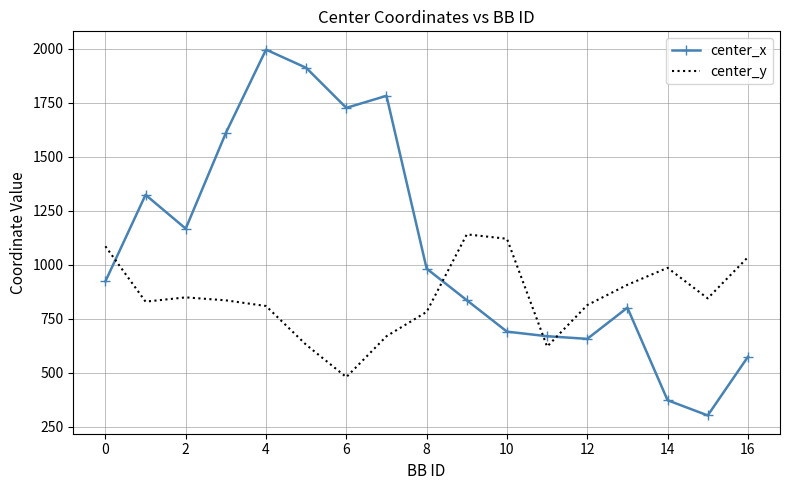

What is the greatest value displayed?

1995.7